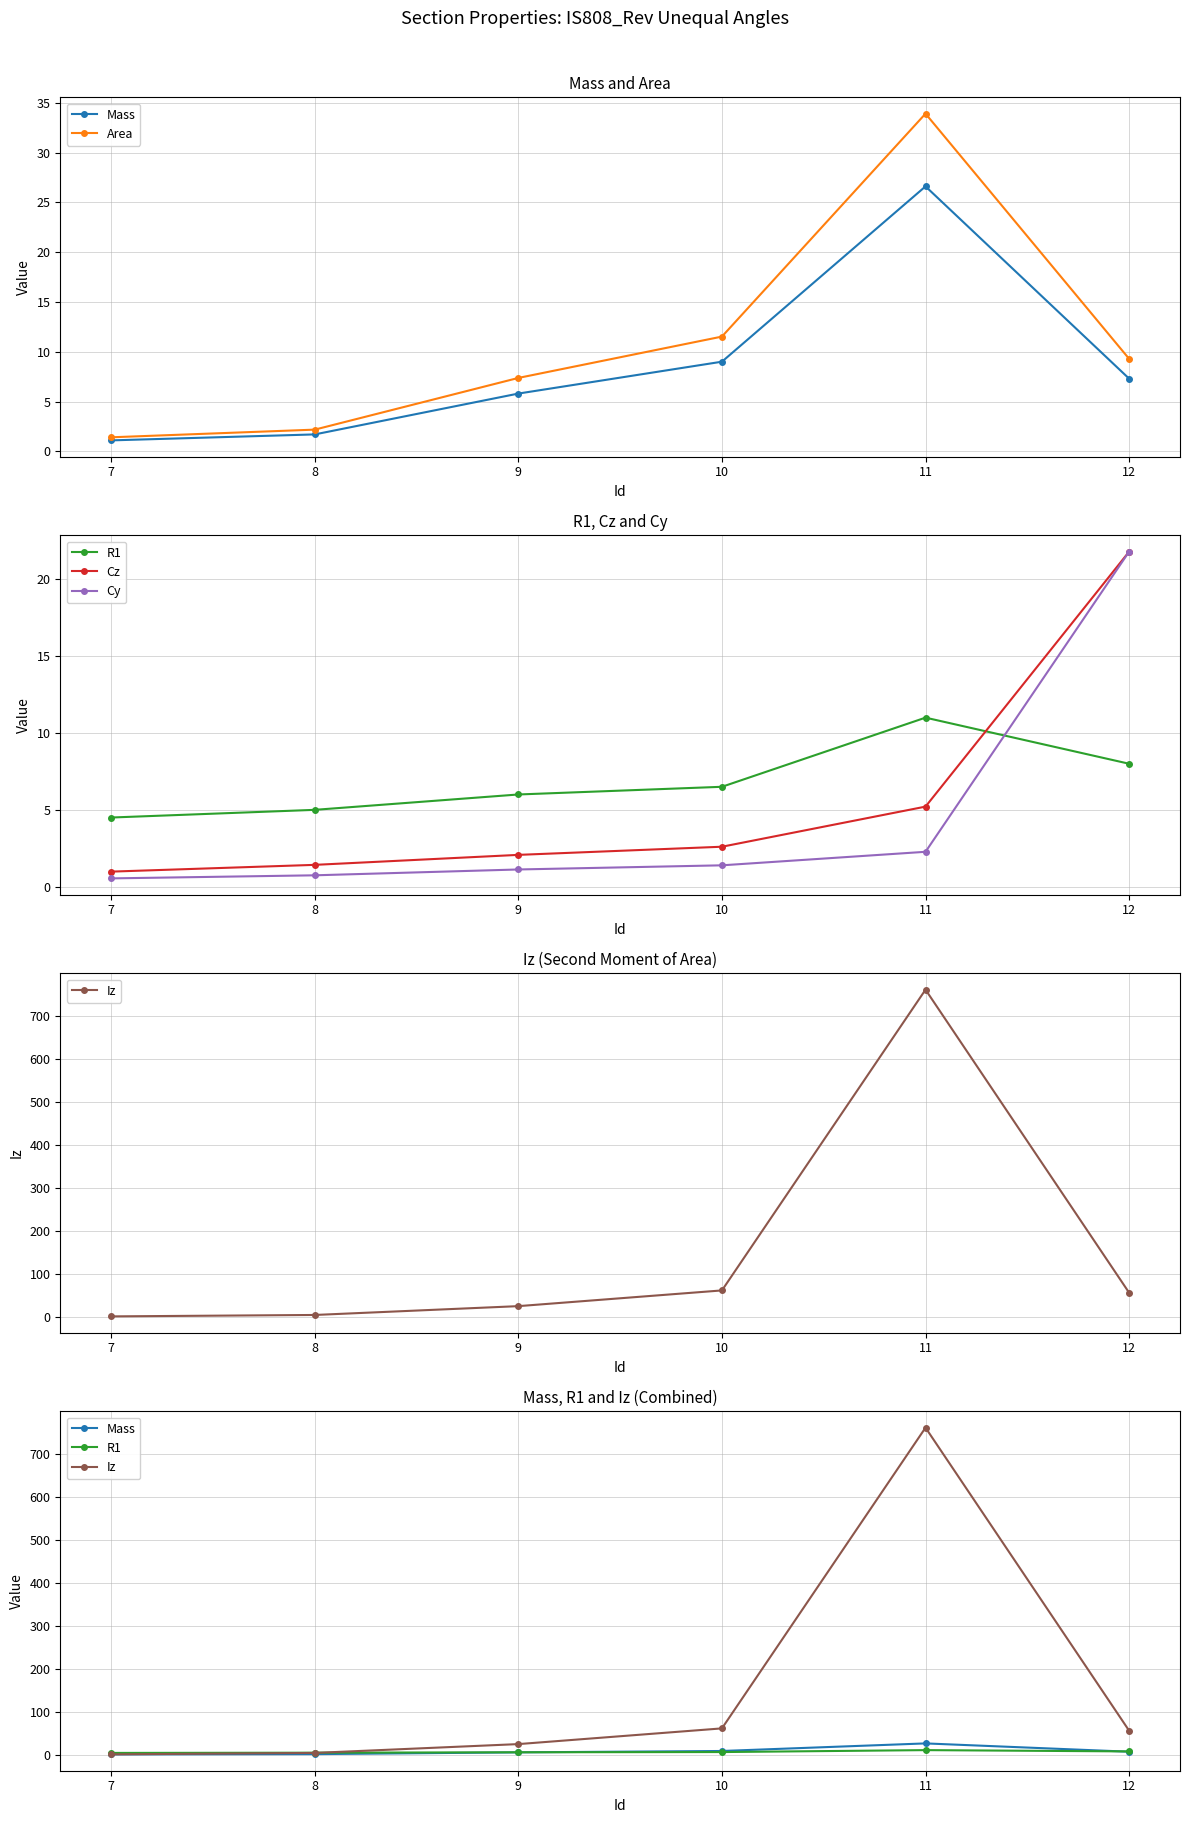

What is the difference between the Cz values at 11 and 7?

4.2